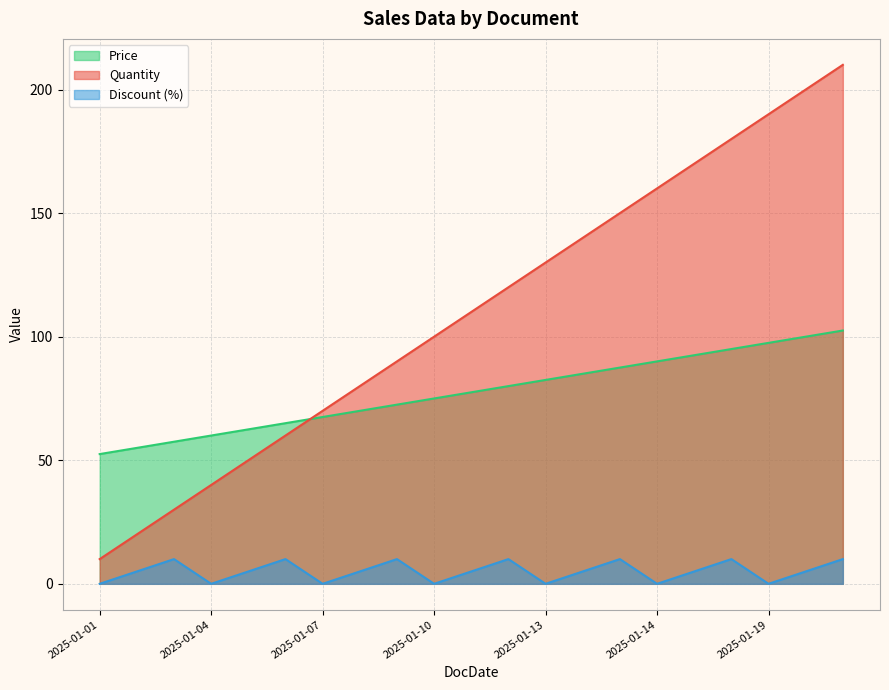

What is the total value across all series at 2025-01-04?

100.0